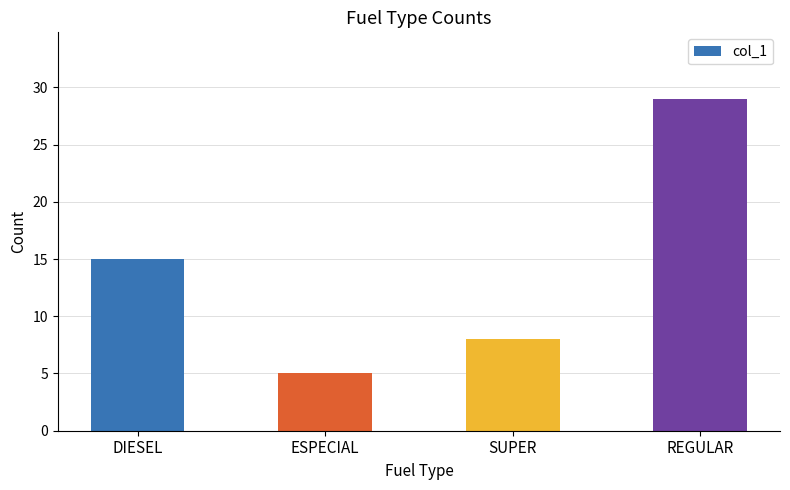

Which category has the highest value across all series?

REGULAR